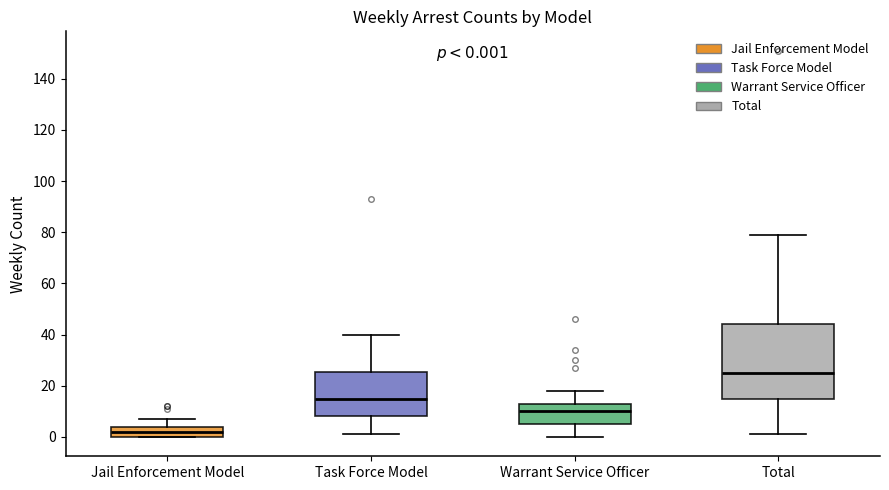

Which box's median line is the highest?

Total